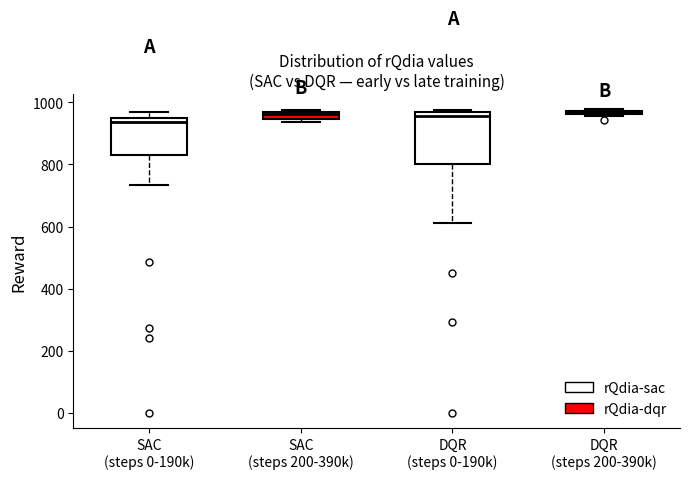

Where does the lower whisker of the box for DQR (steps 0-190k) end on the y-axis? The values are not printed on the chart, so give them approximately, as read against the axis.

620